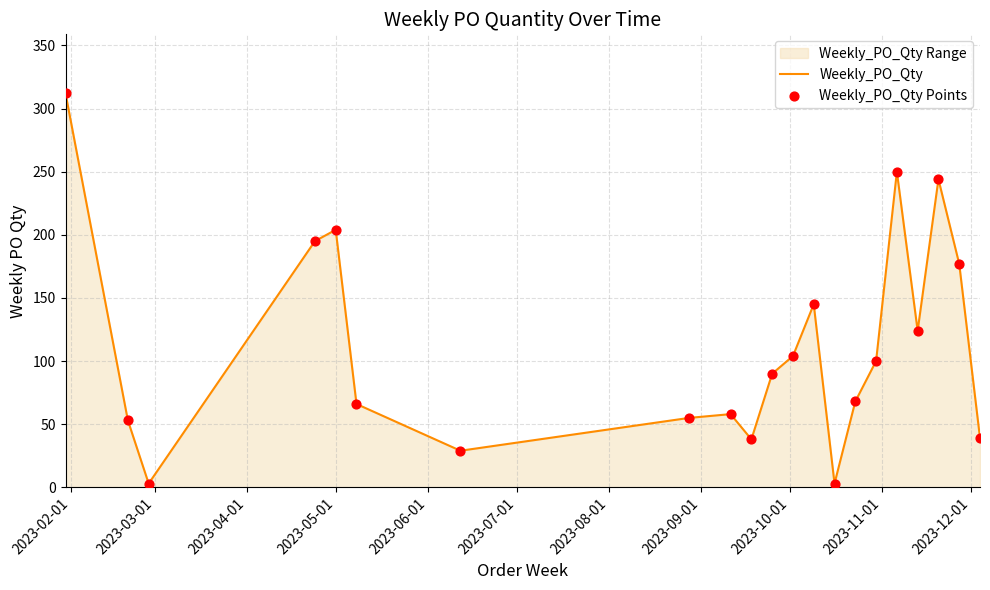

Is the value of Weekly_PO_Qty at 12 greater than the value of Weekly_PO_Qty Points at 12?

No